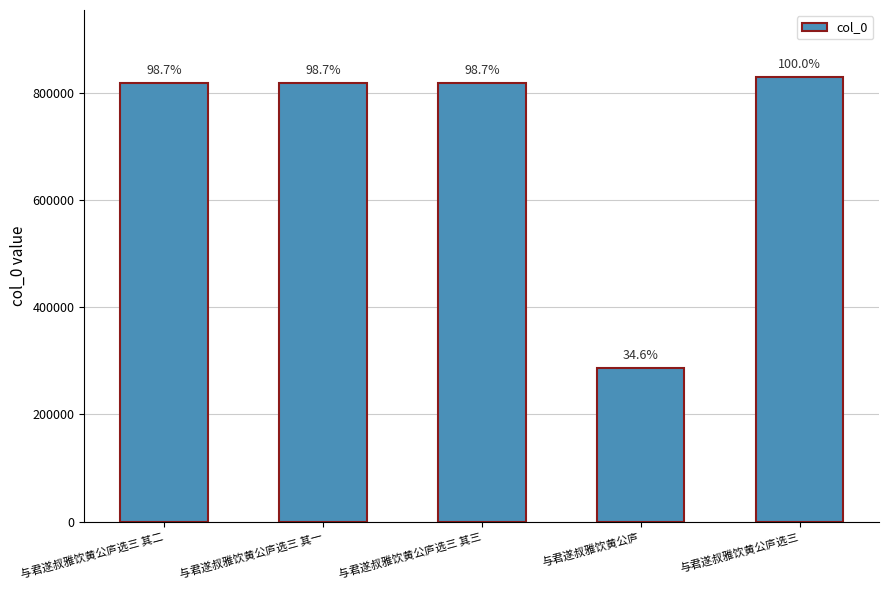

Does the chart contain any negative values?

No